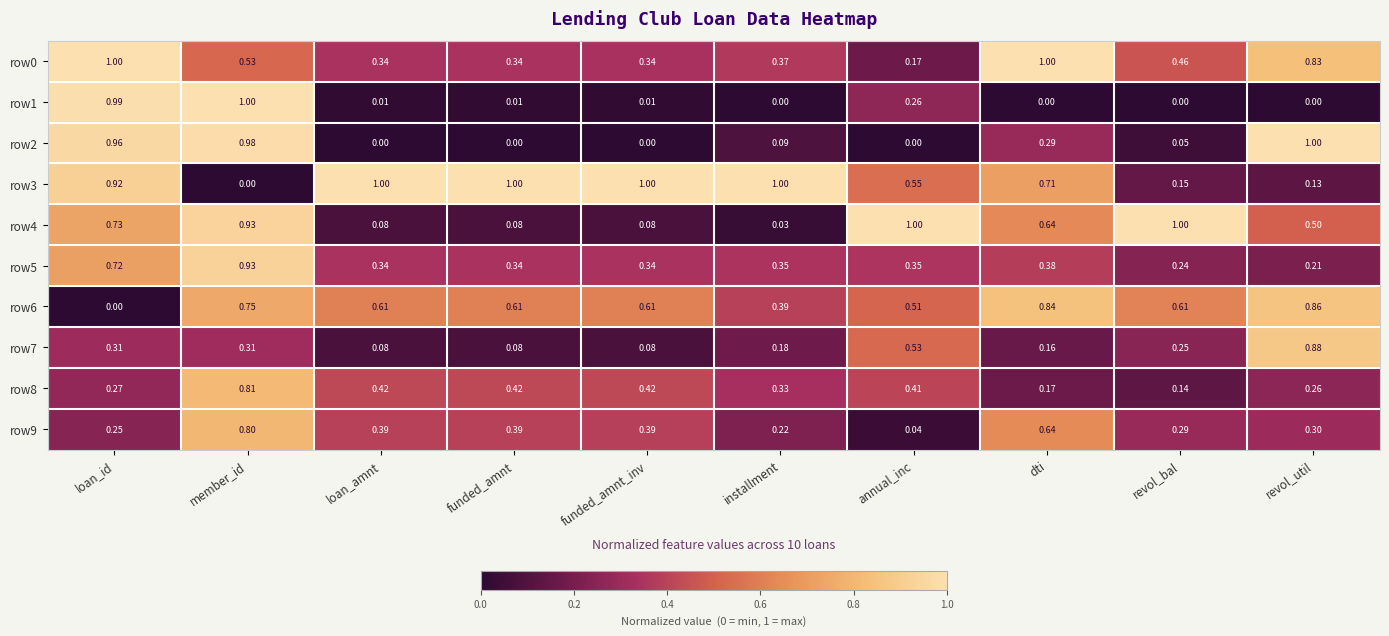

At which label does row3 reach its minimum?

member_id